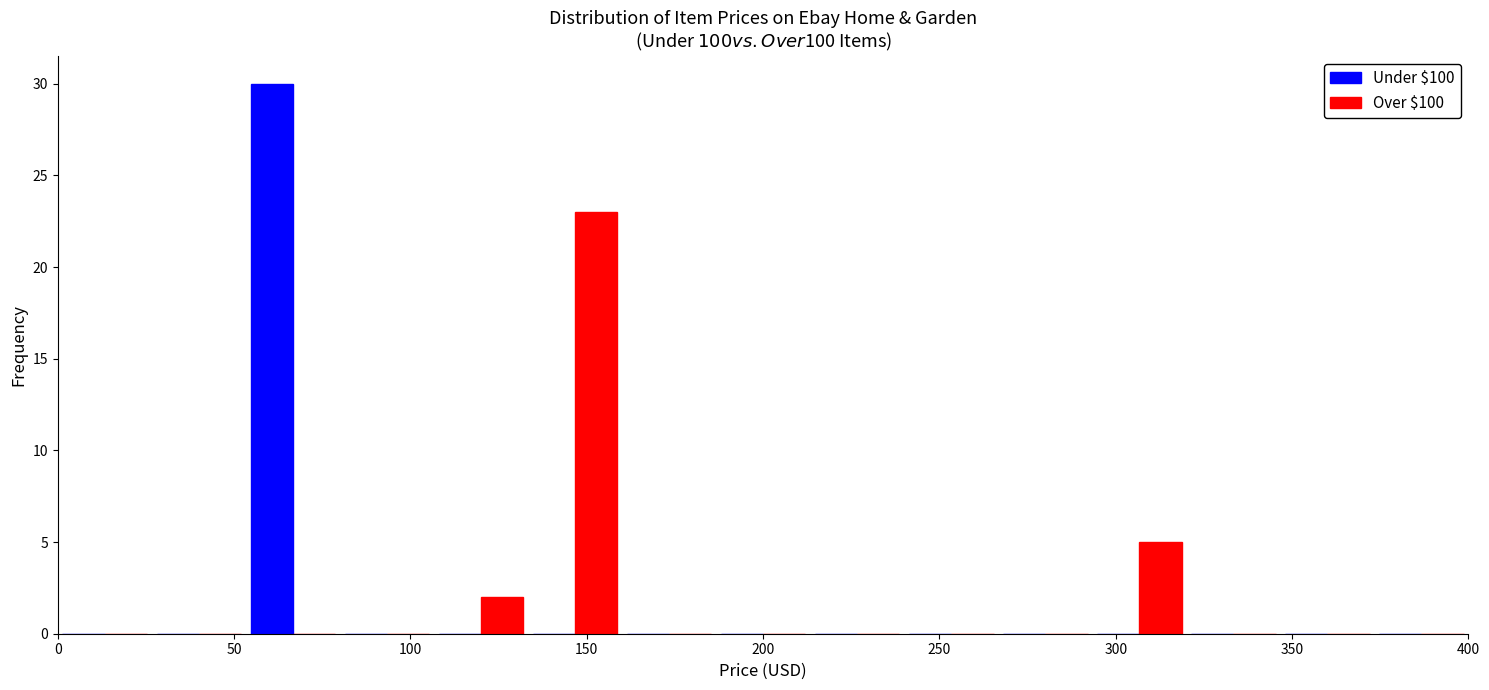

Reading left to right, list every range on the x-axis with the height of the bar of each series over it. Neither the bar edges nor the heights are printed on the chart, so give them approximately, as read against the axes.

0 to 25: Under $100=0	Over $100=0
25 to 55: Under $100=0	Over $100=0
55 to 80: Under $100=30	Over $100=0
80 to 105: Under $100=0	Over $100=0
105 to 135: Under $100=0	Over $100=2
135 to 160: Under $100=0	Over $100=23
160 to 185: Under $100=0	Over $100=0
185 to 215: Under $100=0	Over $100=0
215 to 240: Under $100=0	Over $100=0
240 to 265: Under $100=0	Over $100=0
265 to 295: Under $100=0	Over $100=0
295 to 320: Under $100=0	Over $100=5
320 to 345: Under $100=0	Over $100=0
345 to 375: Under $100=0	Over $100=0
375 to 400: Under $100=0	Over $100=0